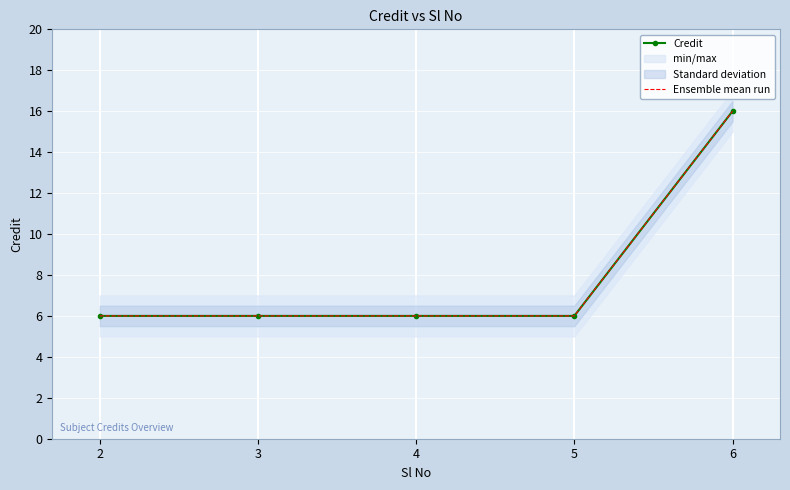

True or false: Ensemble mean run has a value of 16 at 6.

True